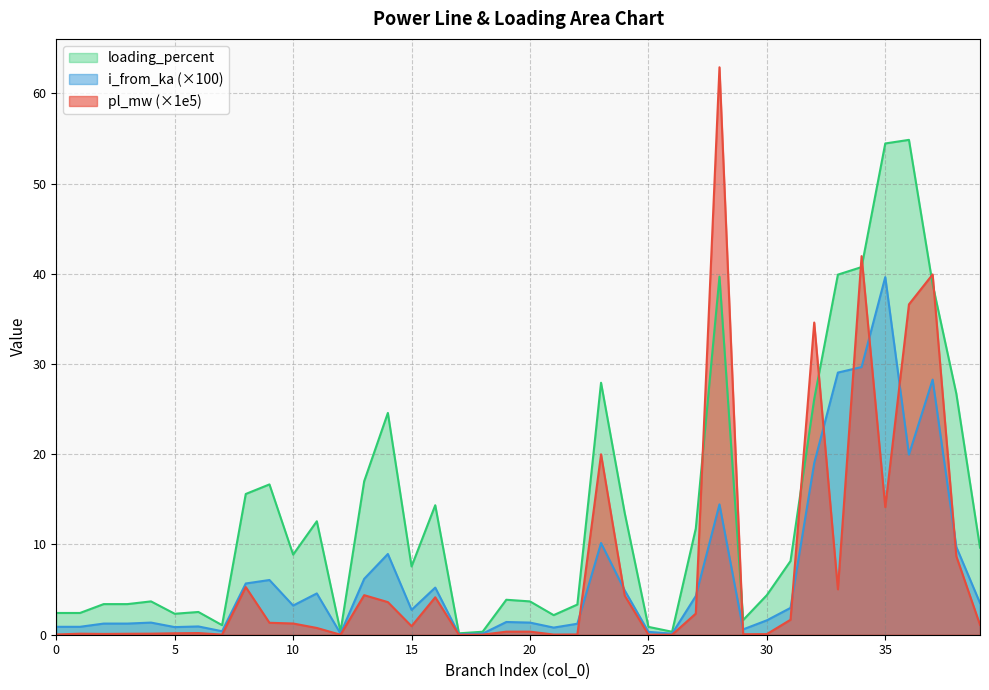

What is the value of the i_from_ka point at the 20th from the left?

1.4